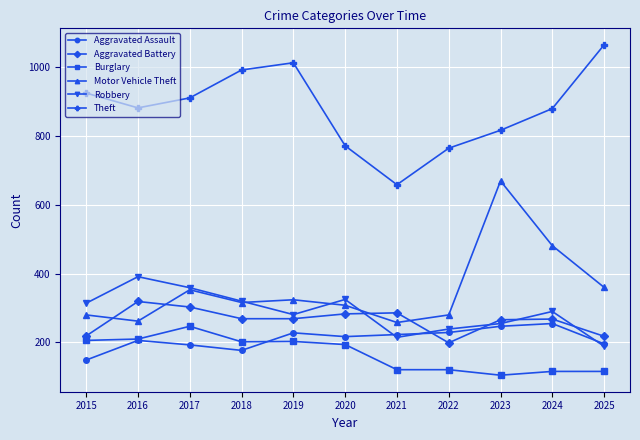

Is the value of Aggravated Battery at 2018 greater than the value of Burglary at 2015?

Yes